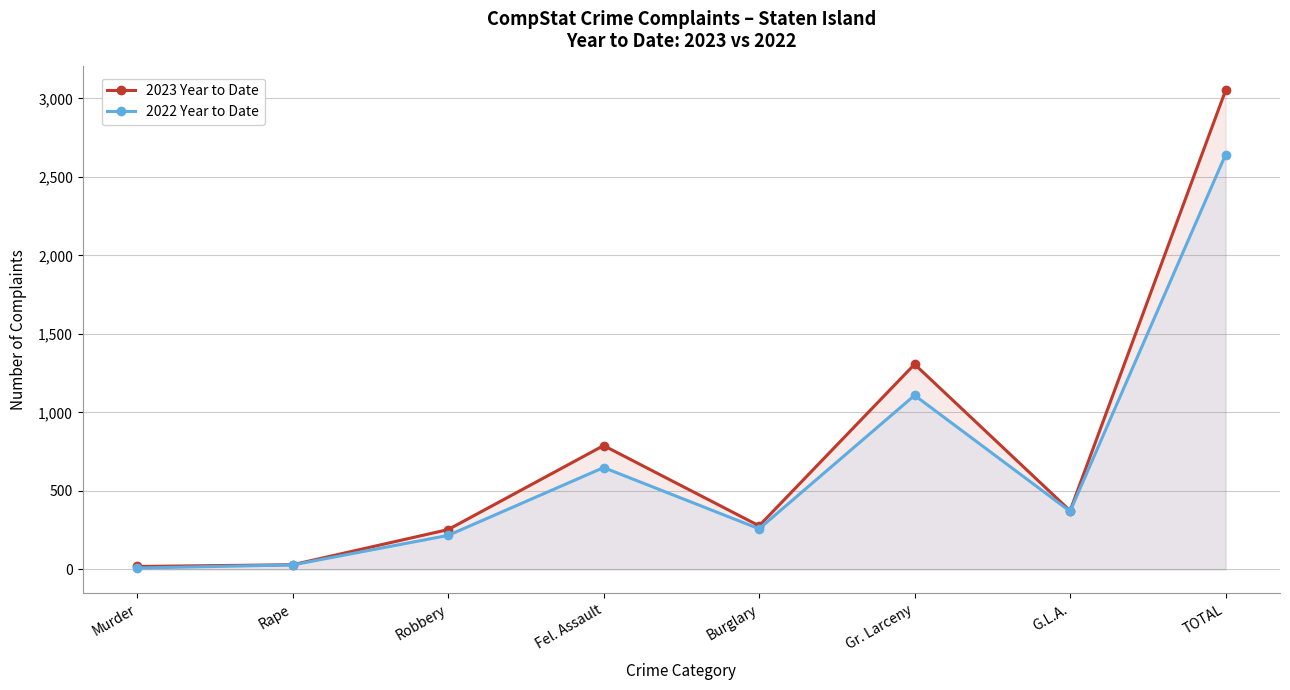

Between Burglary and Gr. Larceny, which is larger?

Gr. Larceny